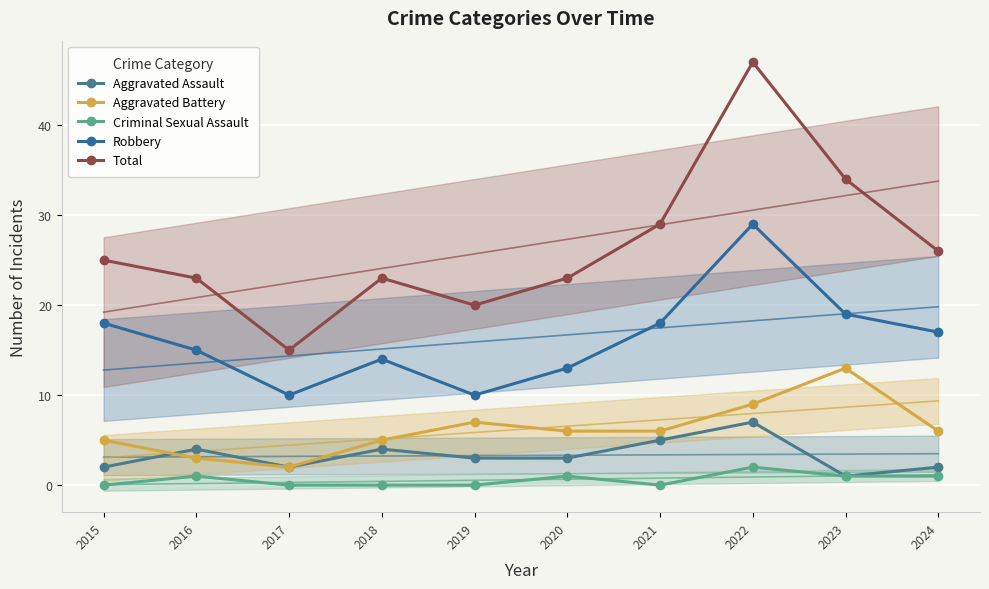

Rank the categories by Robbery value from lowest to highest.

2017, 2019, 2020, 2018, 2016, 2024, 2015, 2021, 2023, 2022